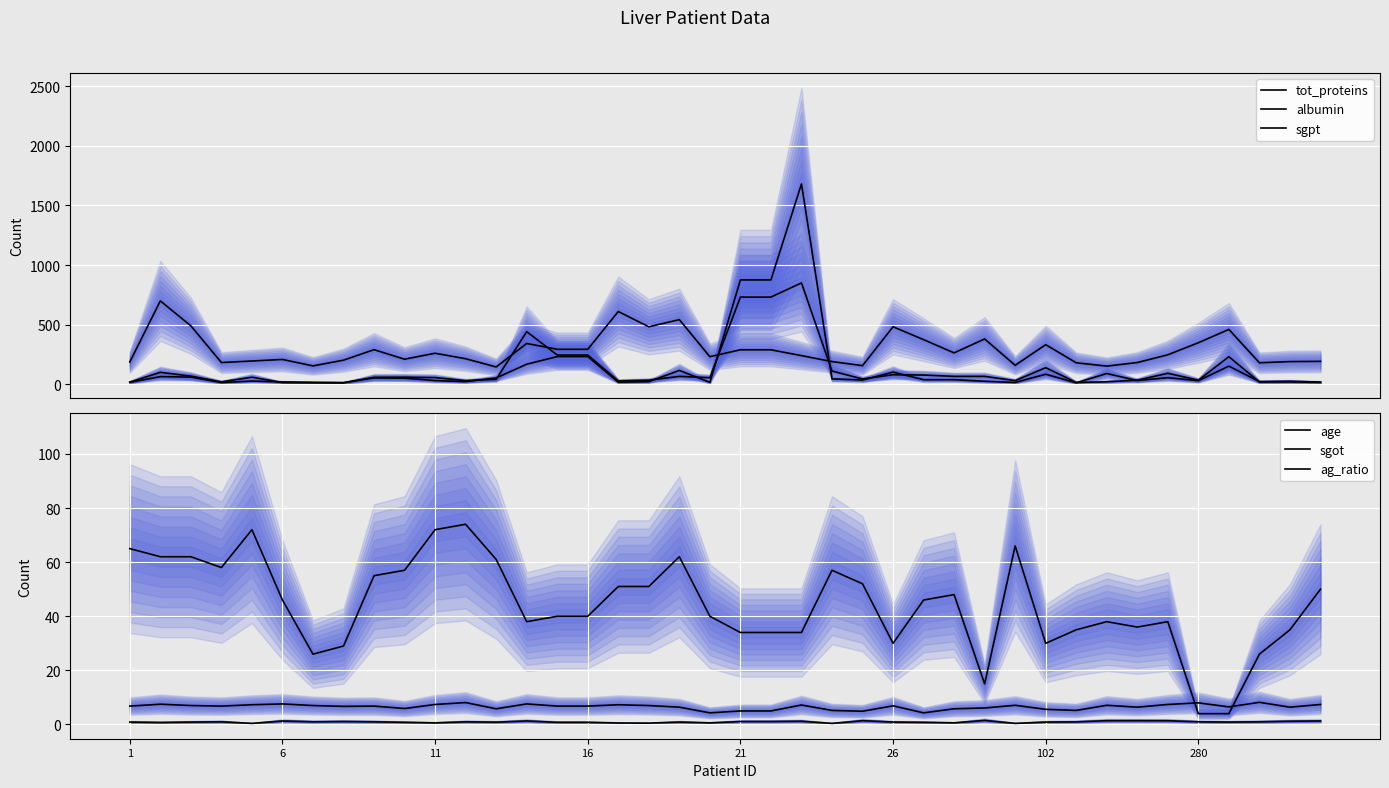

Which series has the widest spread of values?

albumin